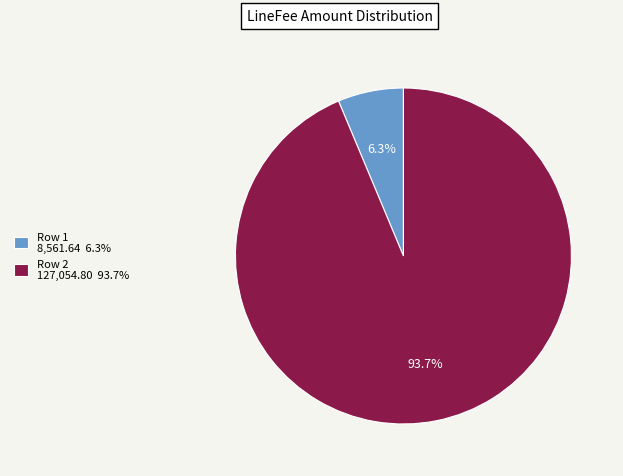

Which slice is the largest?

Row 2